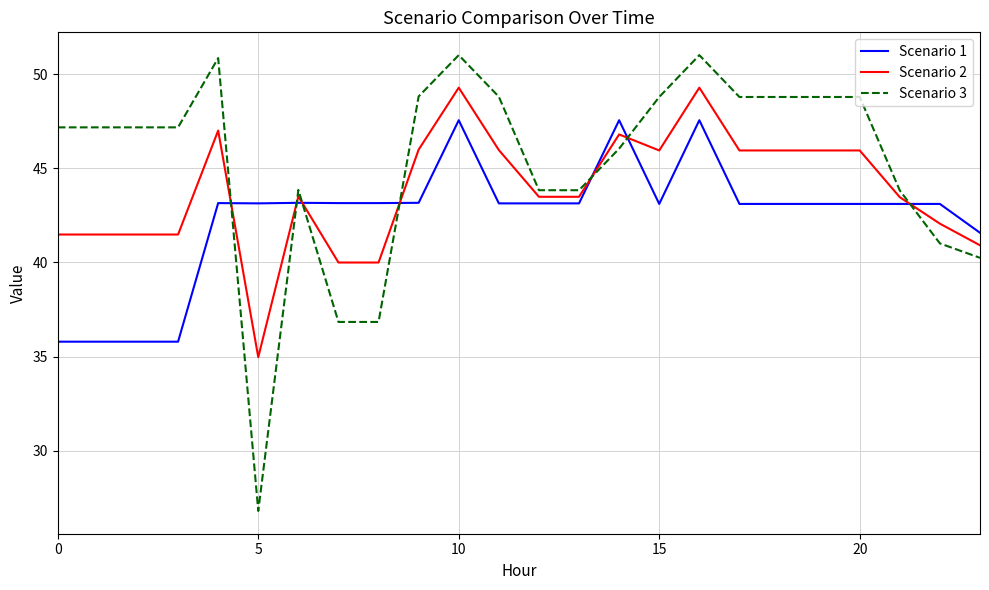

Does the chart display data point markers on the line(s)?

No